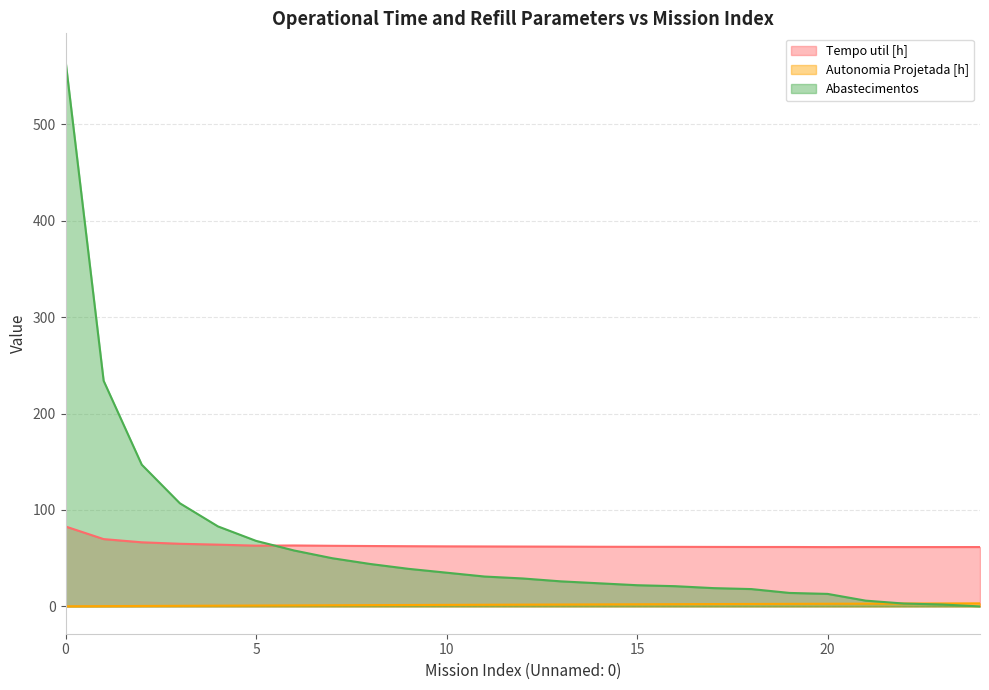

Reading left to right, transcribe all the data shown in this chart.

Tempo util [h]: 82.9	69.8	66.5	65.0	64.1	63.0	63.2	62.9	62.6	62.5	62.3	62.2	62.1	62.0	61.9	61.8	61.8	61.7	61.6	61.6	61.5	61.6	61.6	61.6	61.6
Autonomia Projetada [h]: 0.2	0.3	0.5	0.6	0.8	0.9	1.1	1.2	1.4	1.5	1.6	1.7	1.9	2.0	2.1	2.2	2.3	2.5	2.6	2.7	2.8	2.9	3.0	3.1	3.2
Abastecimentos: 566.0	234.0	147.0	107.0	83.0	68.0	58.0	50.0	44.0	39.0	35.0	31.0	29.0	26.0	24.0	22.0	21.0	19.0	18.0	14.0	13.0	6.0	3.0	2.0	0.0